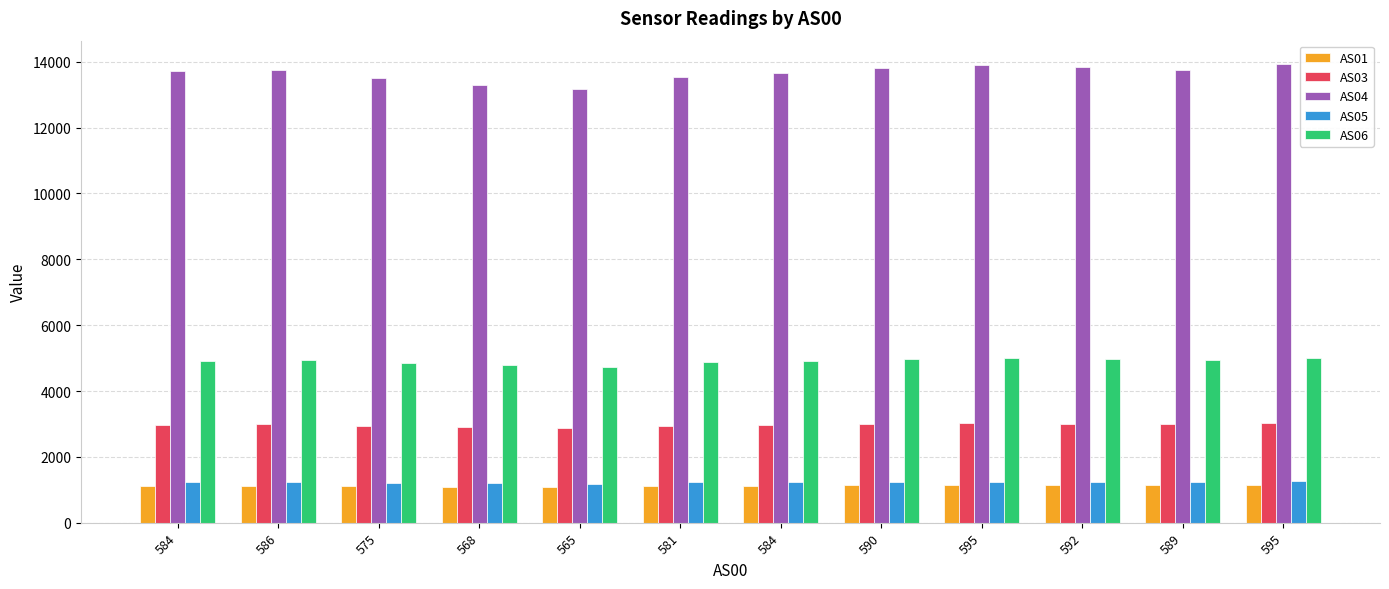

How many values in the AS01 series are below 1126?

6